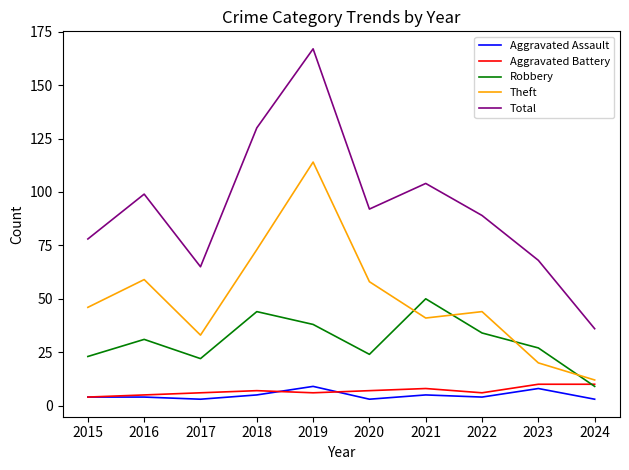

True or false: Theft has a value of 58 at 2020.

True